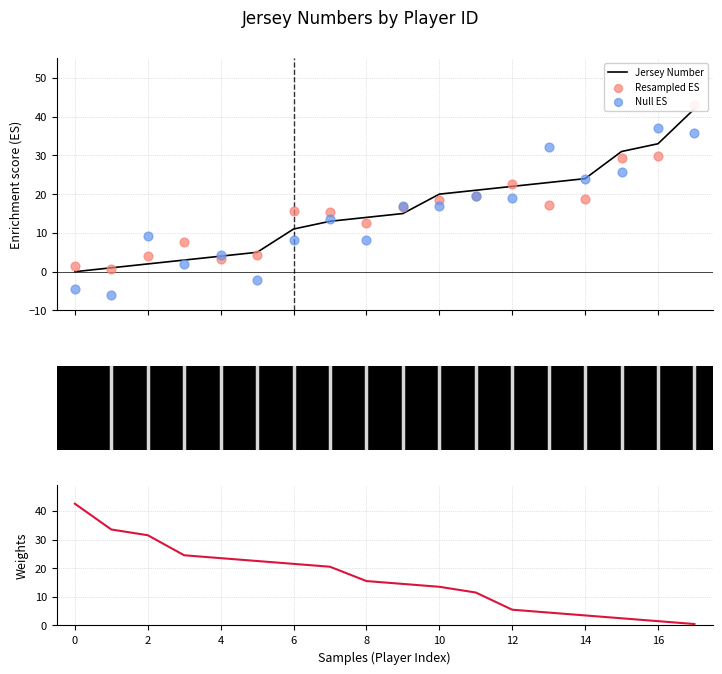

Which series has the largest Y range (max minus min)?

Null ES